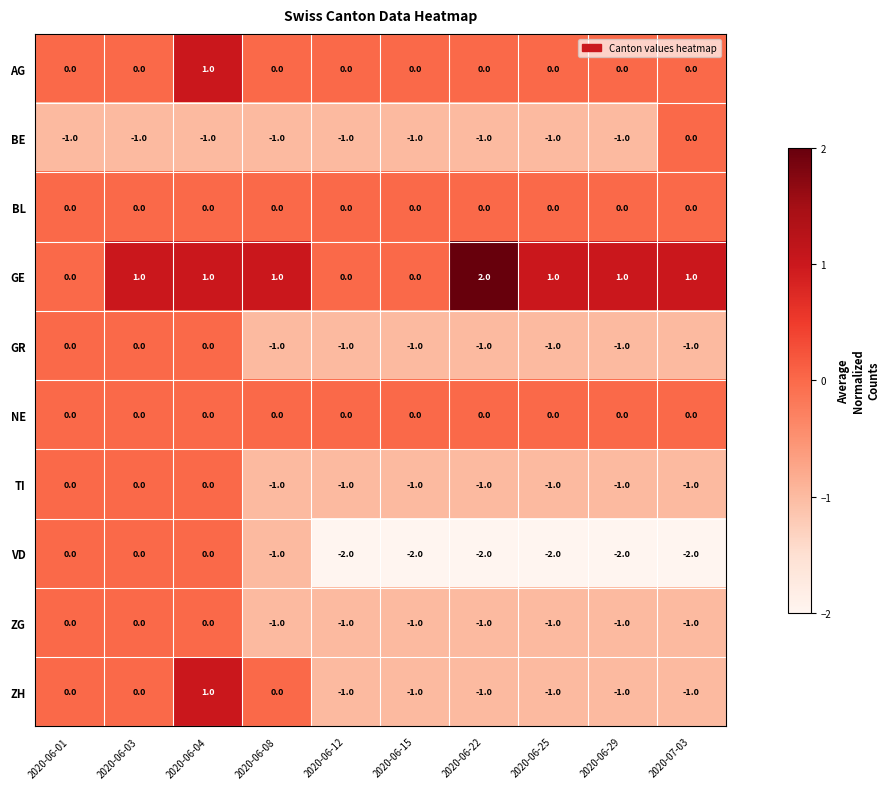

Which series has the largest total across all categories?

GE